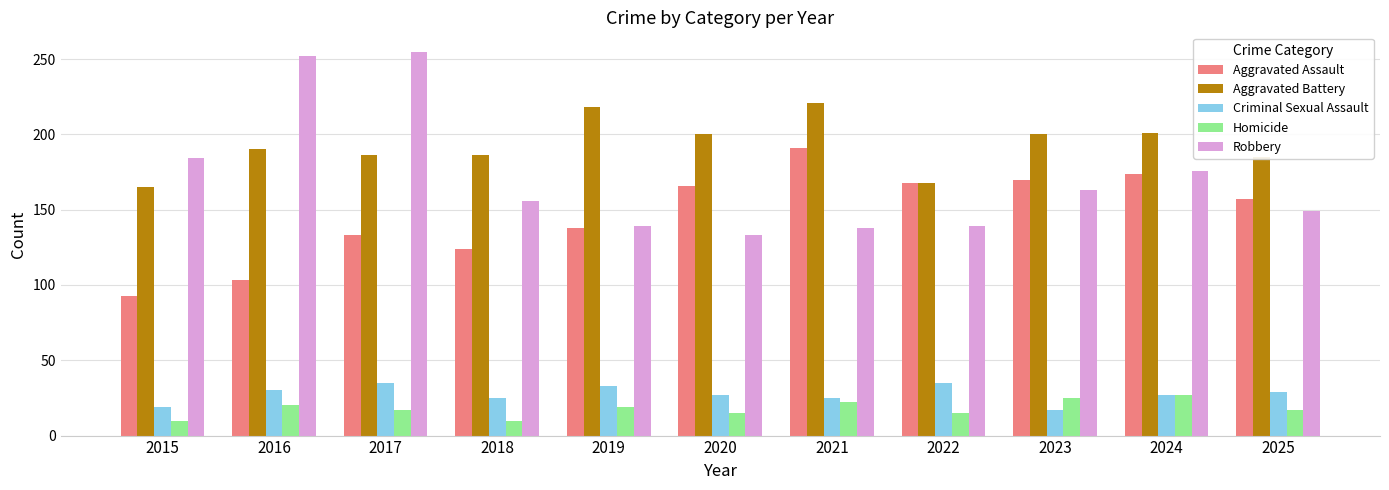

Which series has the largest range (max minus min)?

Robbery